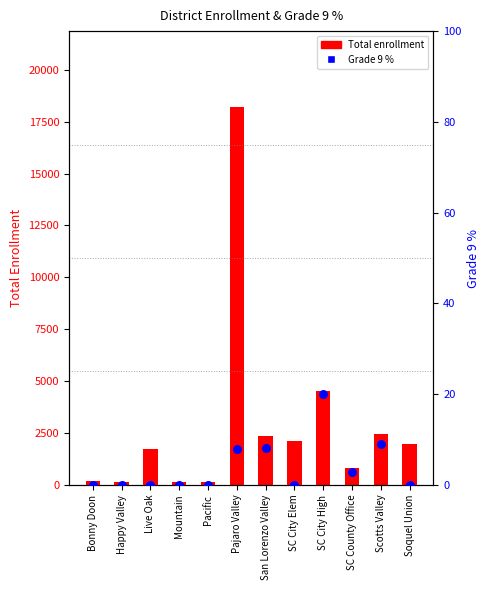

Which series contains the highest Y value?

Total enrollment